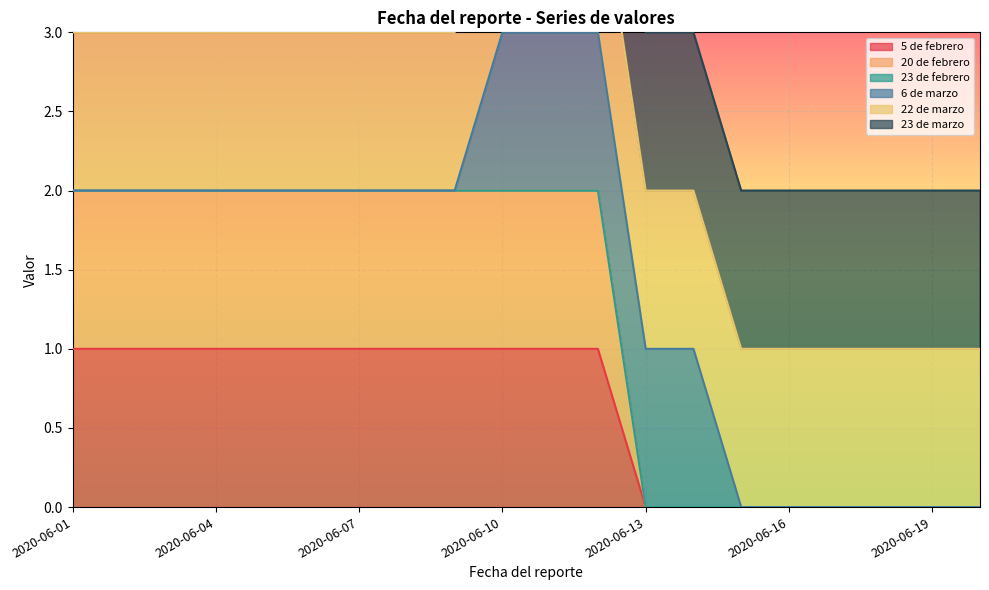

What is the value of the 23 de marzo point at the 10th from the left?

2